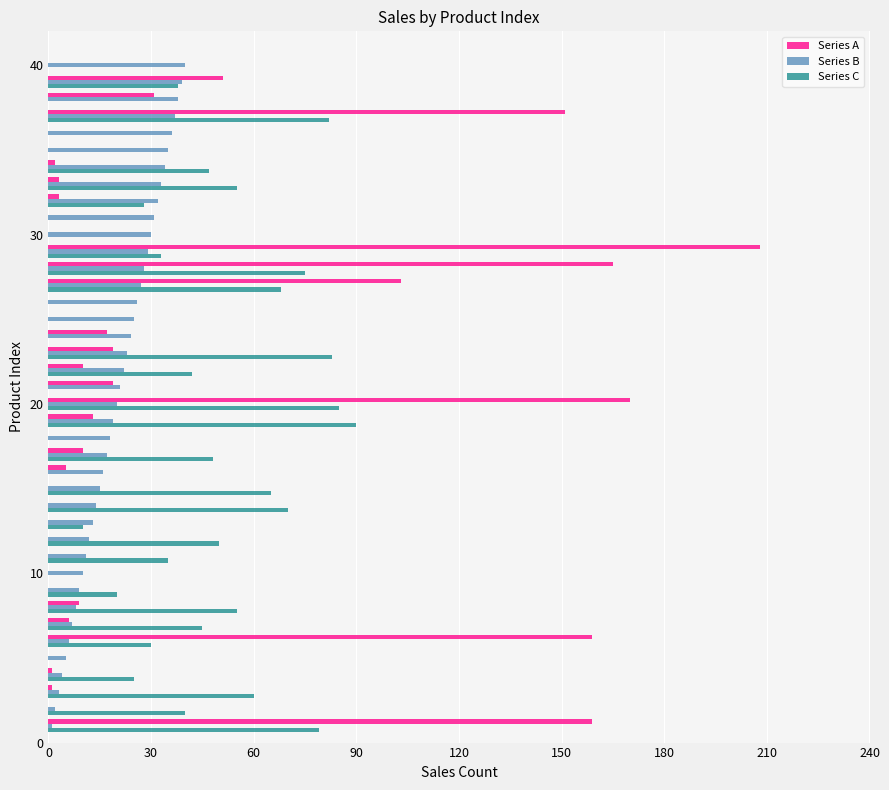

At how many categories does at least one series exceed 35?

24